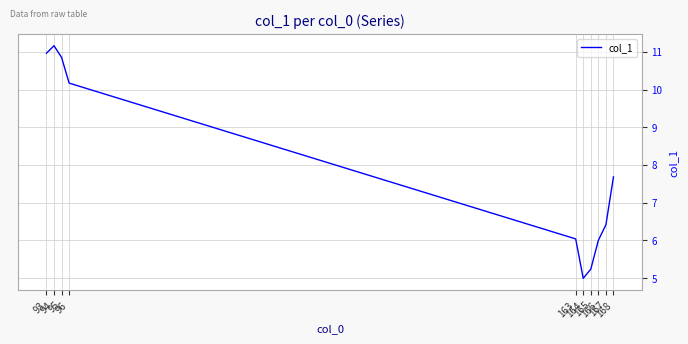

How many series are shown in this chart?

1